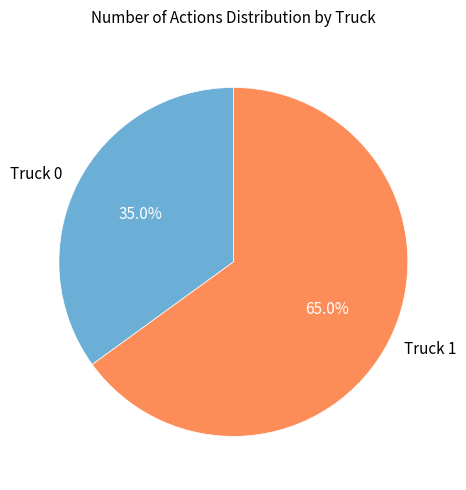

What percentage do Truck 1 and Truck 0 together represent?

100.0%